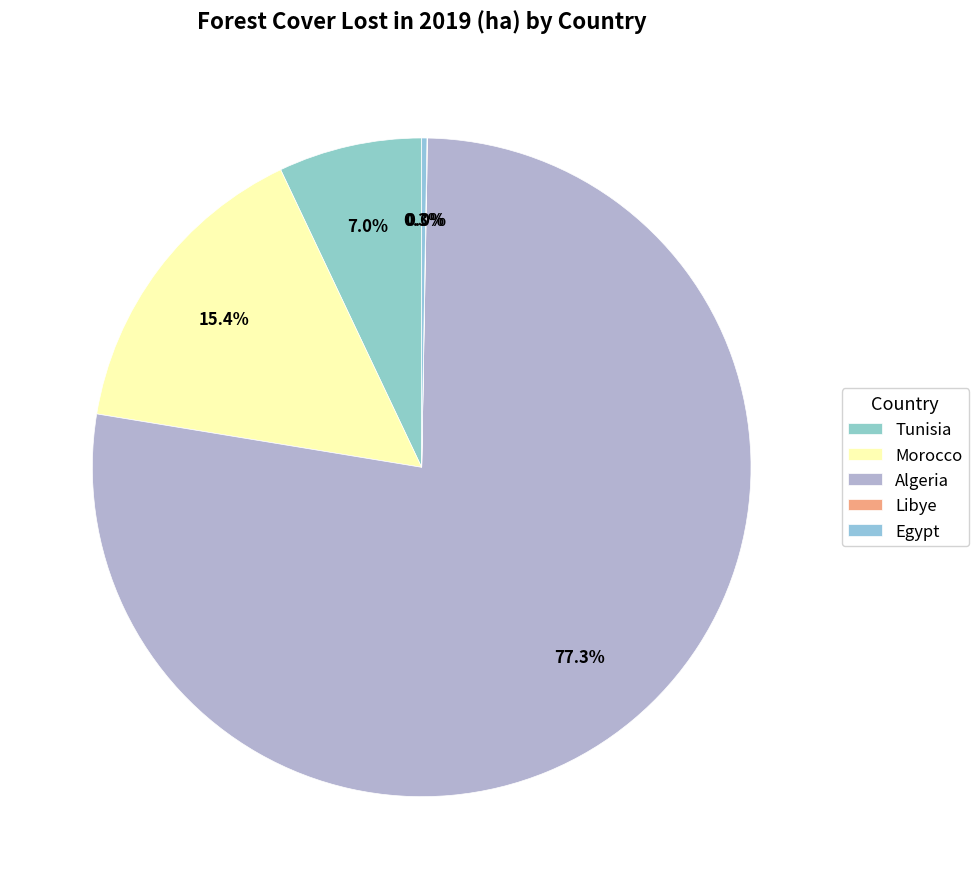

To the nearest percent, what is the combined percentage of Tunisia and Algeria?

84%